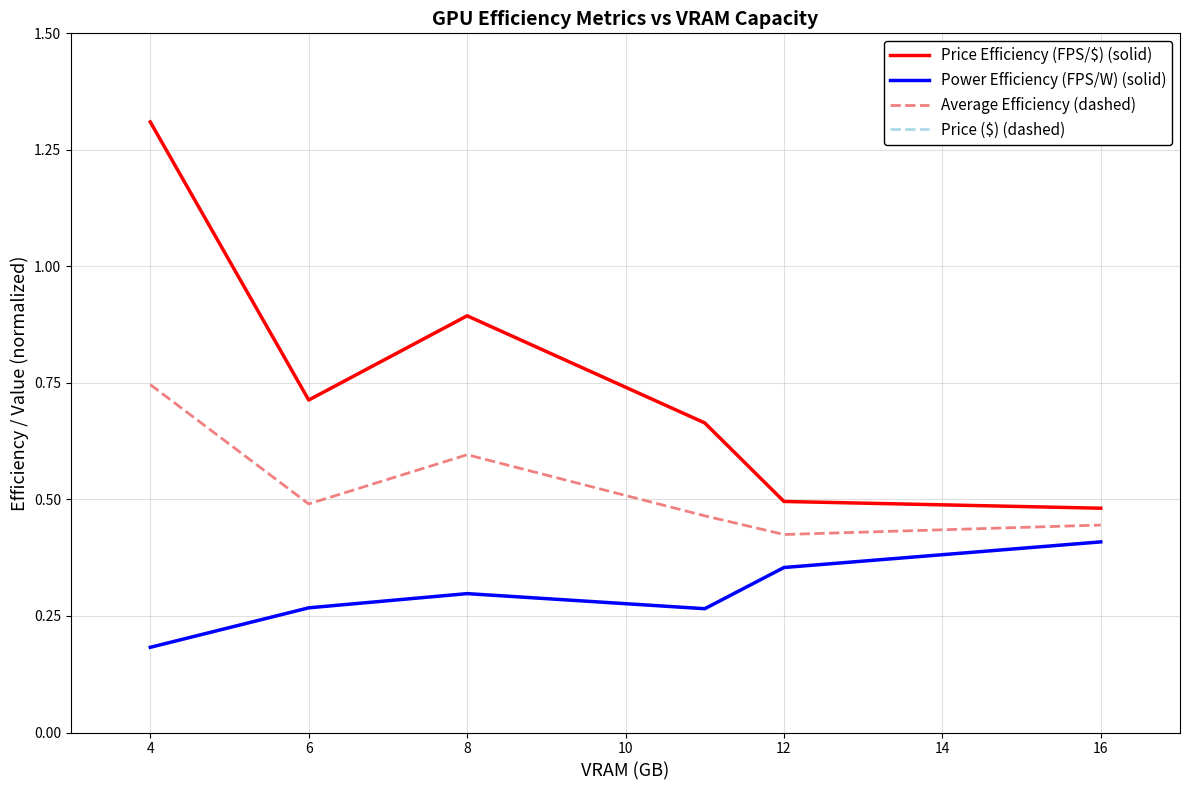

Is it true that Price Efficiency (FPS/$) (solid) equals 1.1 at 6?

False